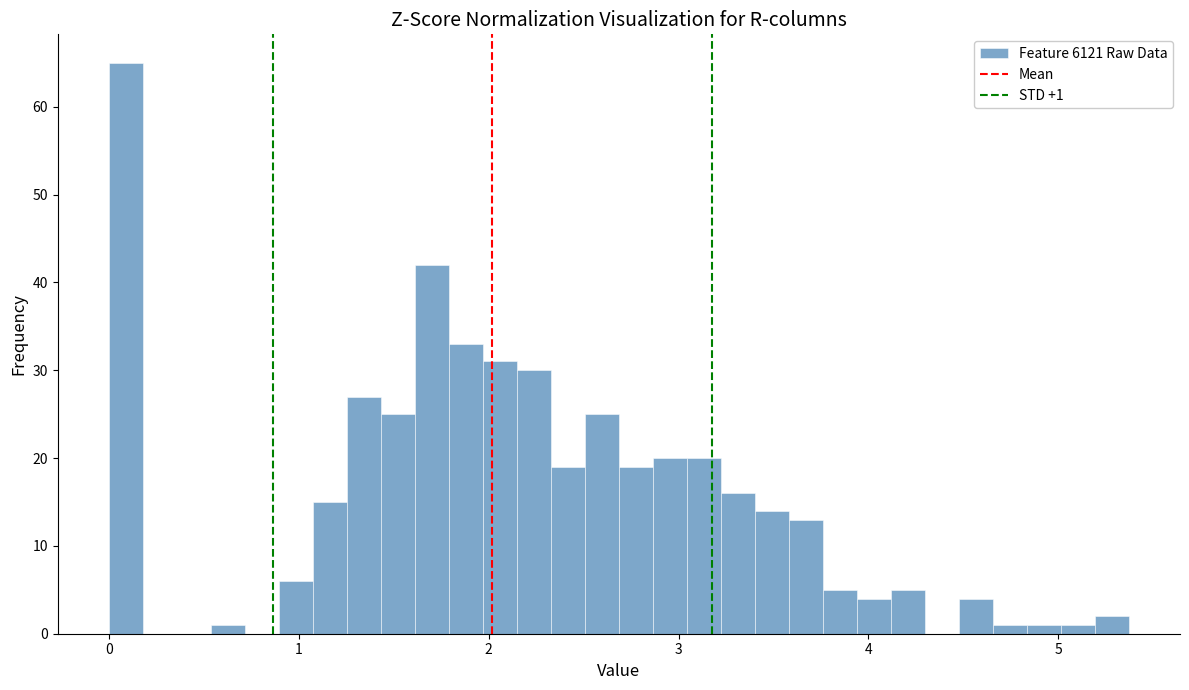

Read against the x-axis, roughly where is the centre of the tallest bar?

0.1